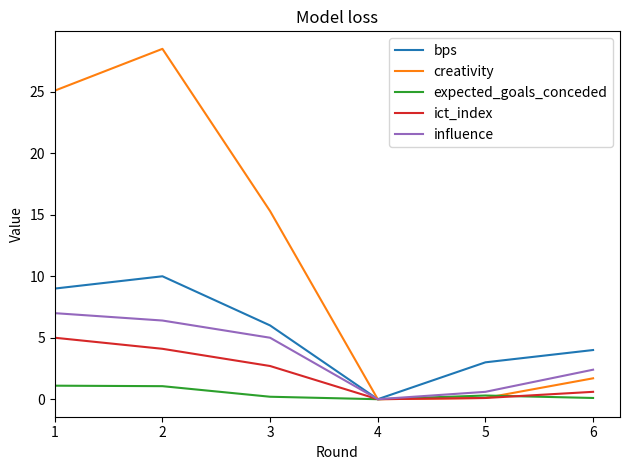

Is it true that bps equals 3.0 at 5?

True